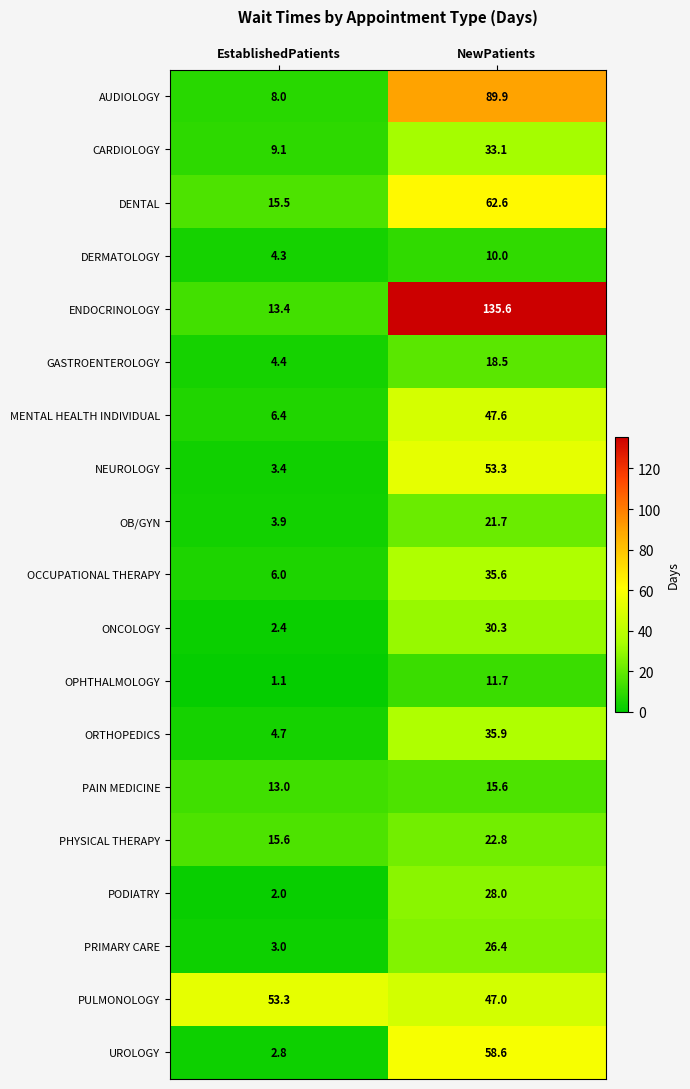

What is the difference between the PAIN MEDICINE values at NewPatients and EstablishedPatients?

2.6